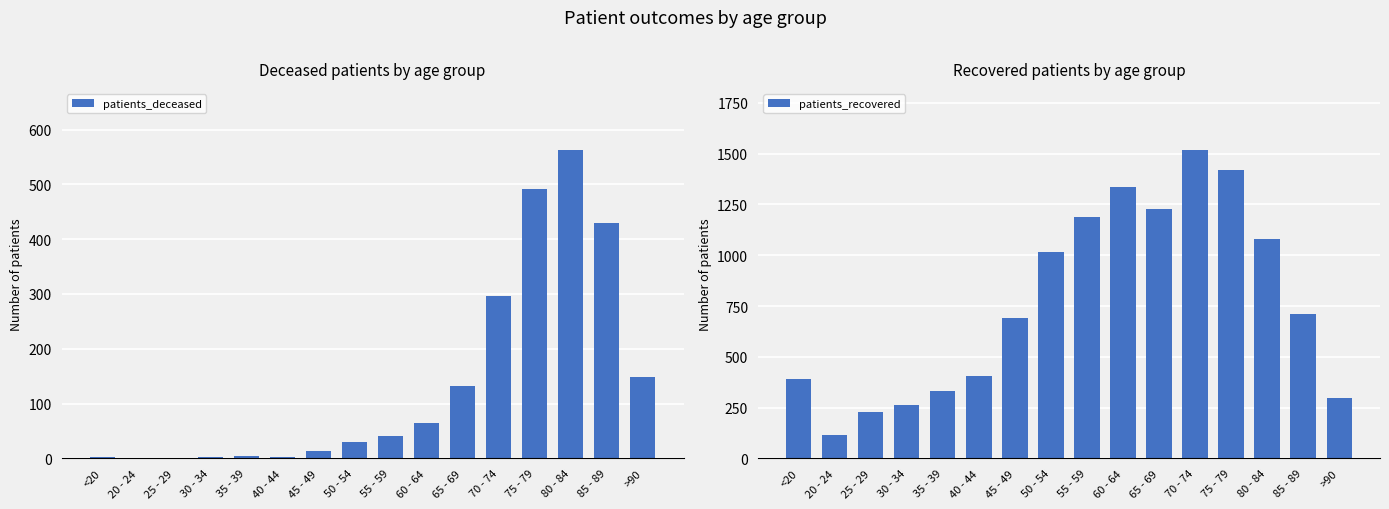

The value of patients_recovered at 35 - 39 is 332. True or false?

True